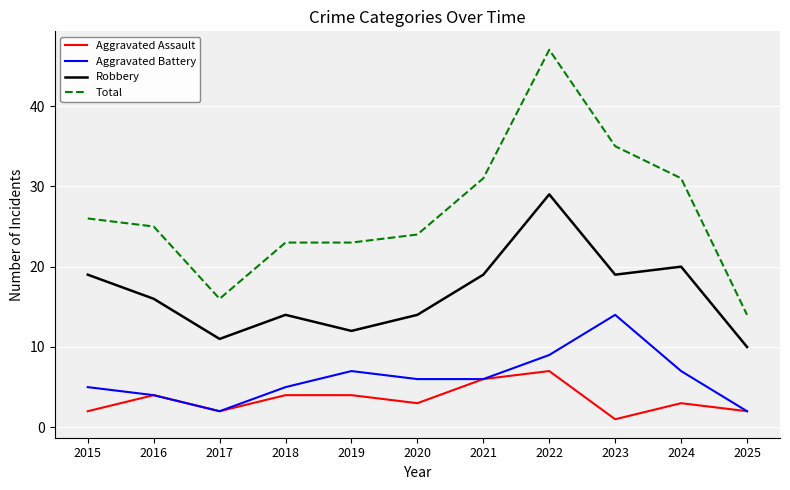

True or false: Robbery has more than 0 points higher than both neighbors.

True